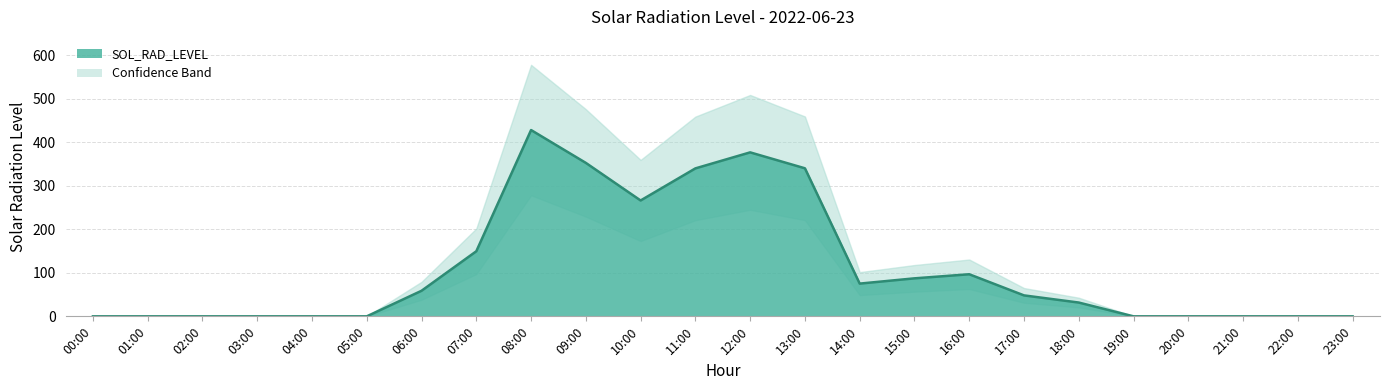

Rank the categories by value from lowest to highest.

00:00, 01:00, 02:00, 03:00, 04:00, 05:00, 19:00, 20:00, 21:00, 22:00, 23:00, 18:00, 17:00, 06:00, 14:00, 15:00, 16:00, 07:00, 10:00, 11:00, 13:00, 09:00, 12:00, 08:00